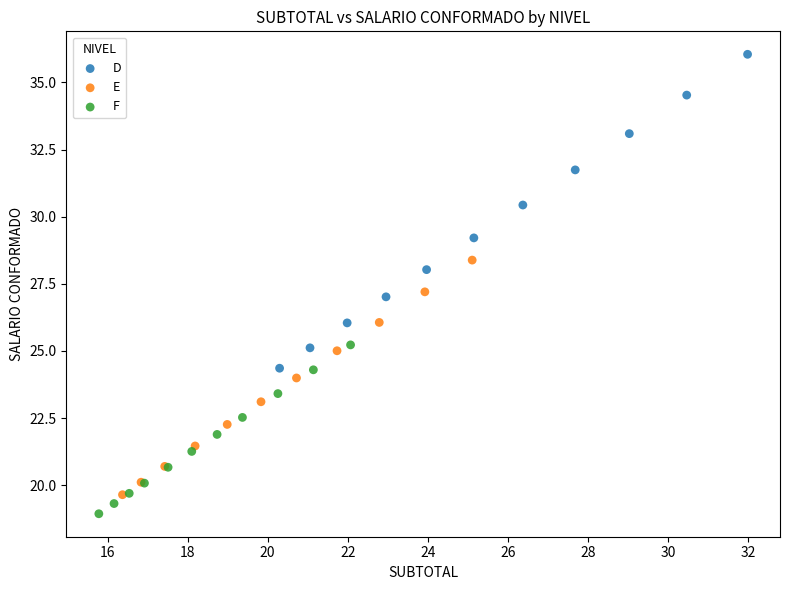

Which series has the largest Y range (max minus min)?

D